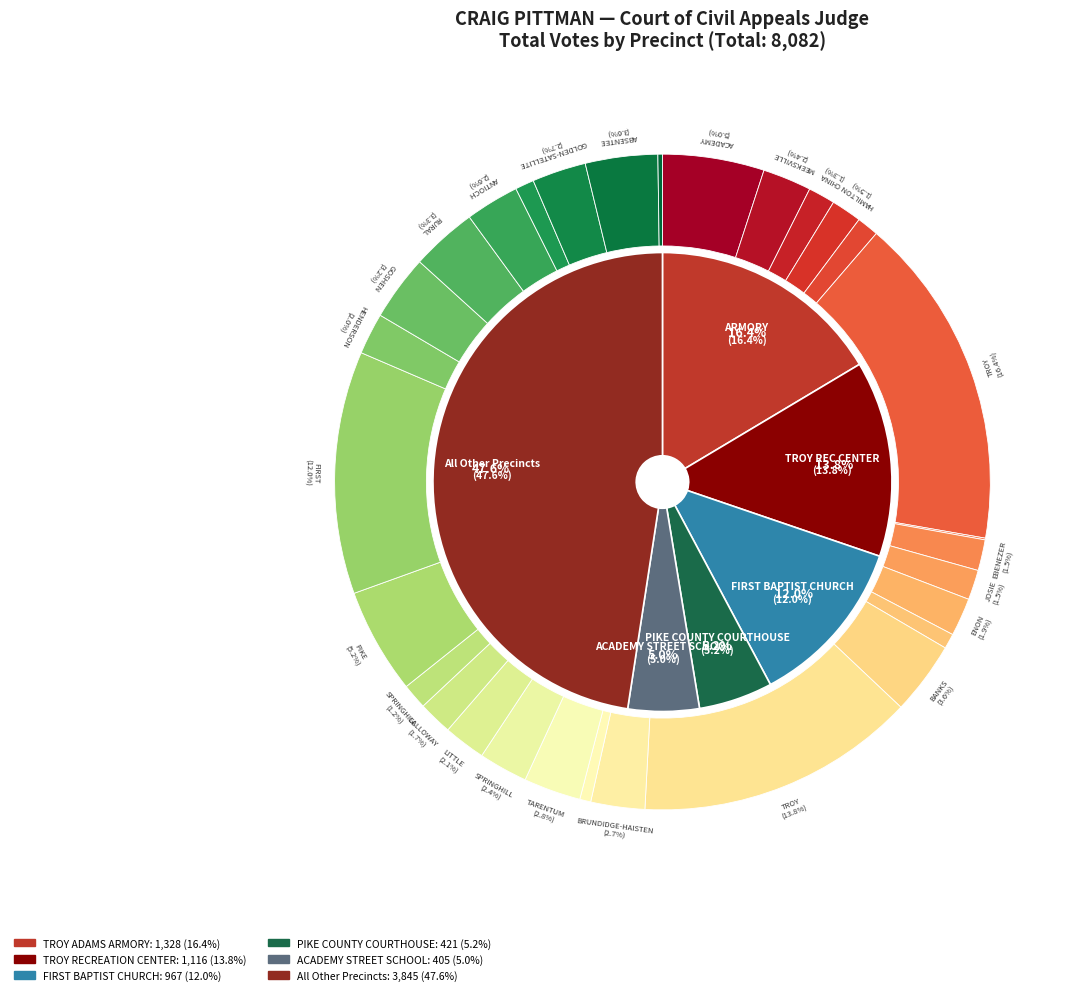

Does PIKE COUNTY COURTHOUSE account for over 50% of the chart?

No